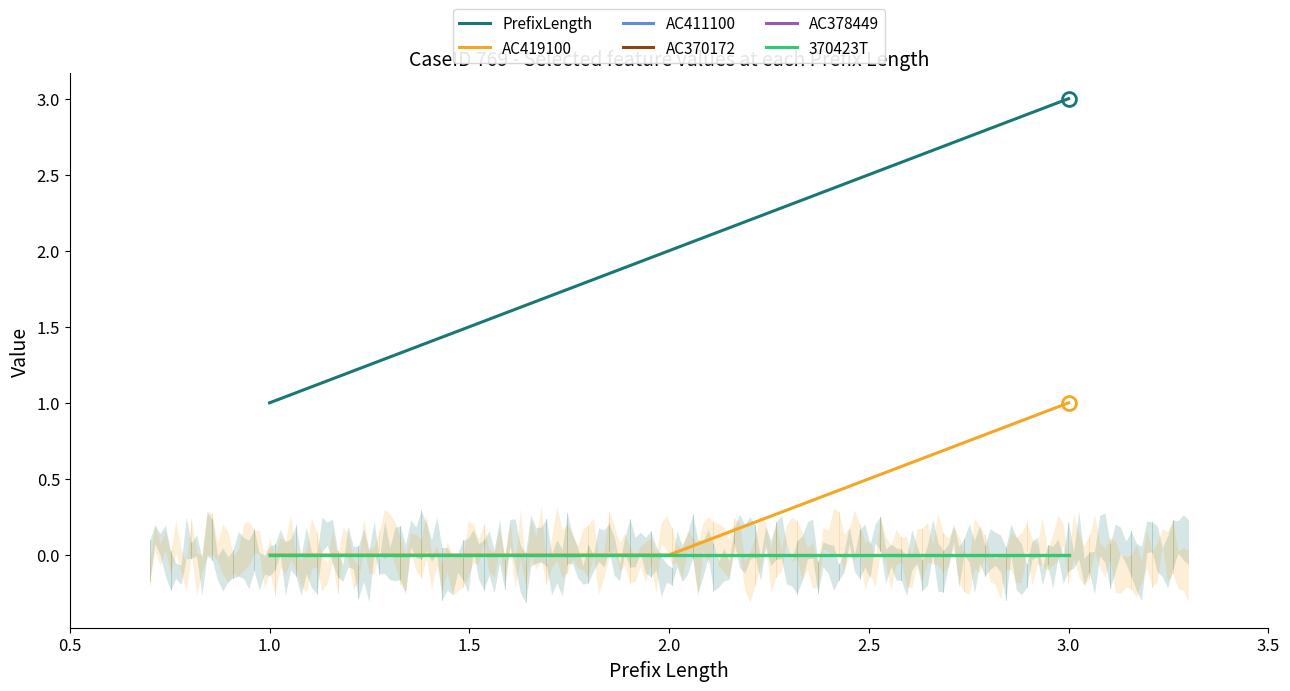

Reading left to right, extract all data points from this chart.

PrefixLength: 1	2	3
AC419100: 0	0	1
AC411100: 0	0	0
AC370172: 0	0	0
AC378449: 0	0	0
370423T: 0	0	0